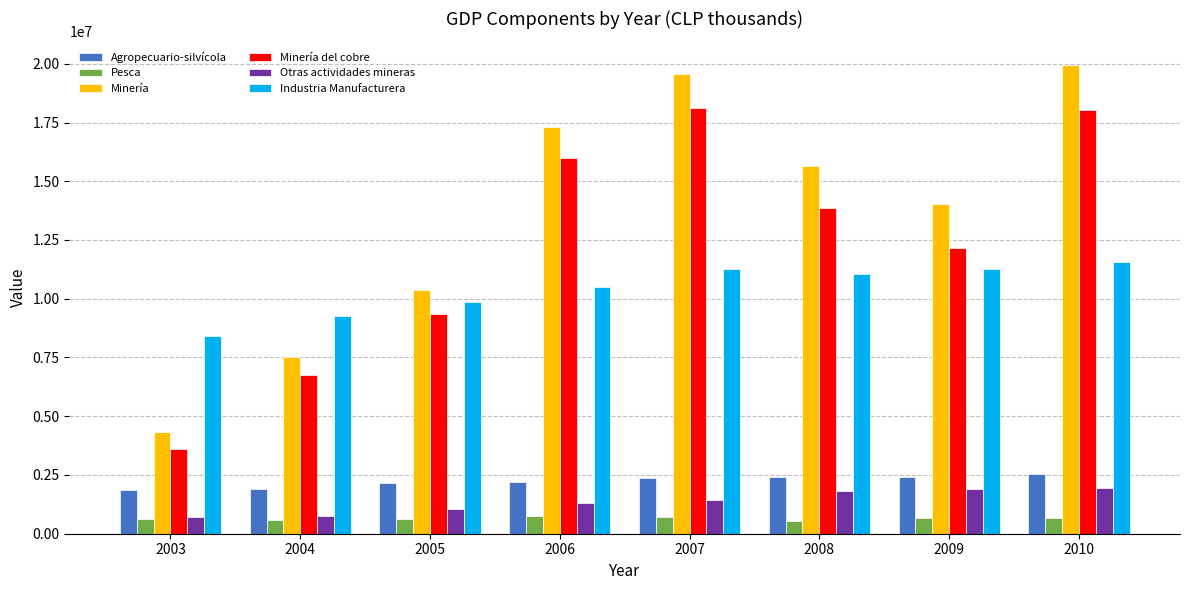

At which label does Minería reach its peak?

2010